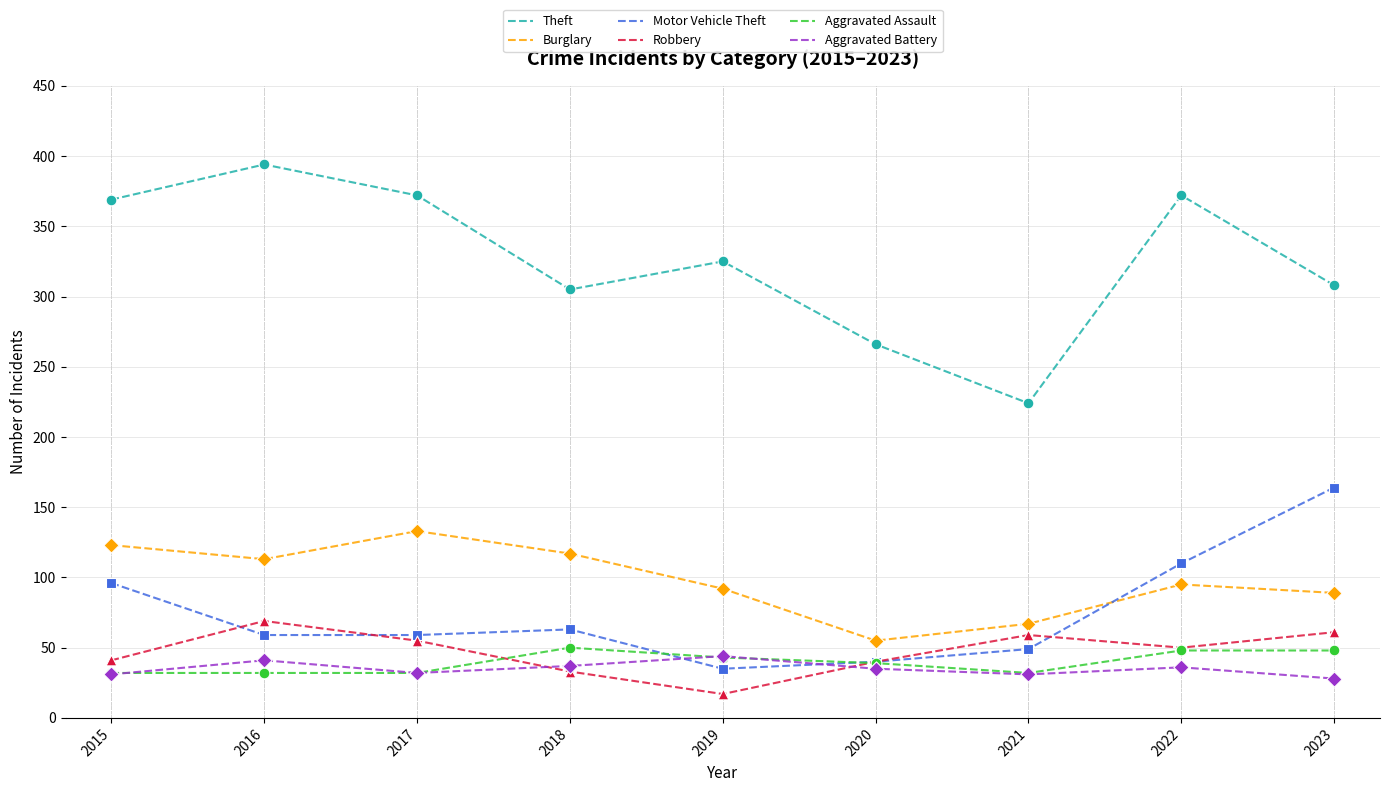

What are all the series names shown in the legend?

Theft, Burglary, Motor Vehicle Theft, Robbery, Aggravated Assault, Aggravated Battery